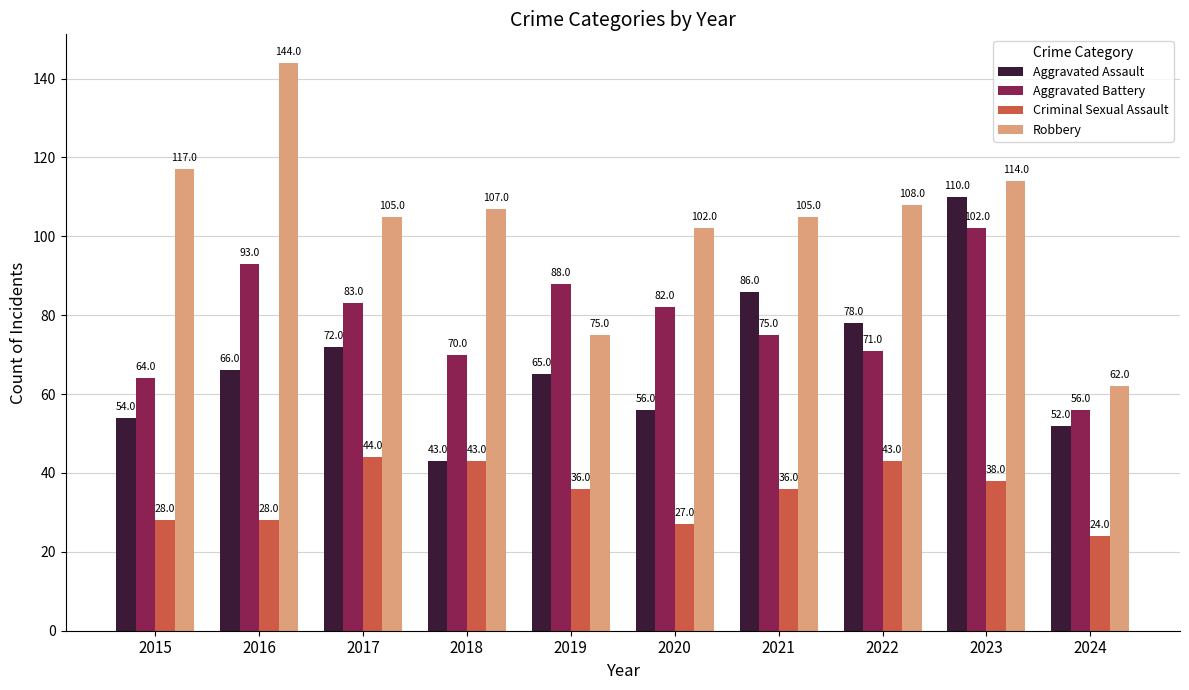

What is the spread (max minus min) of values at 2016?

116